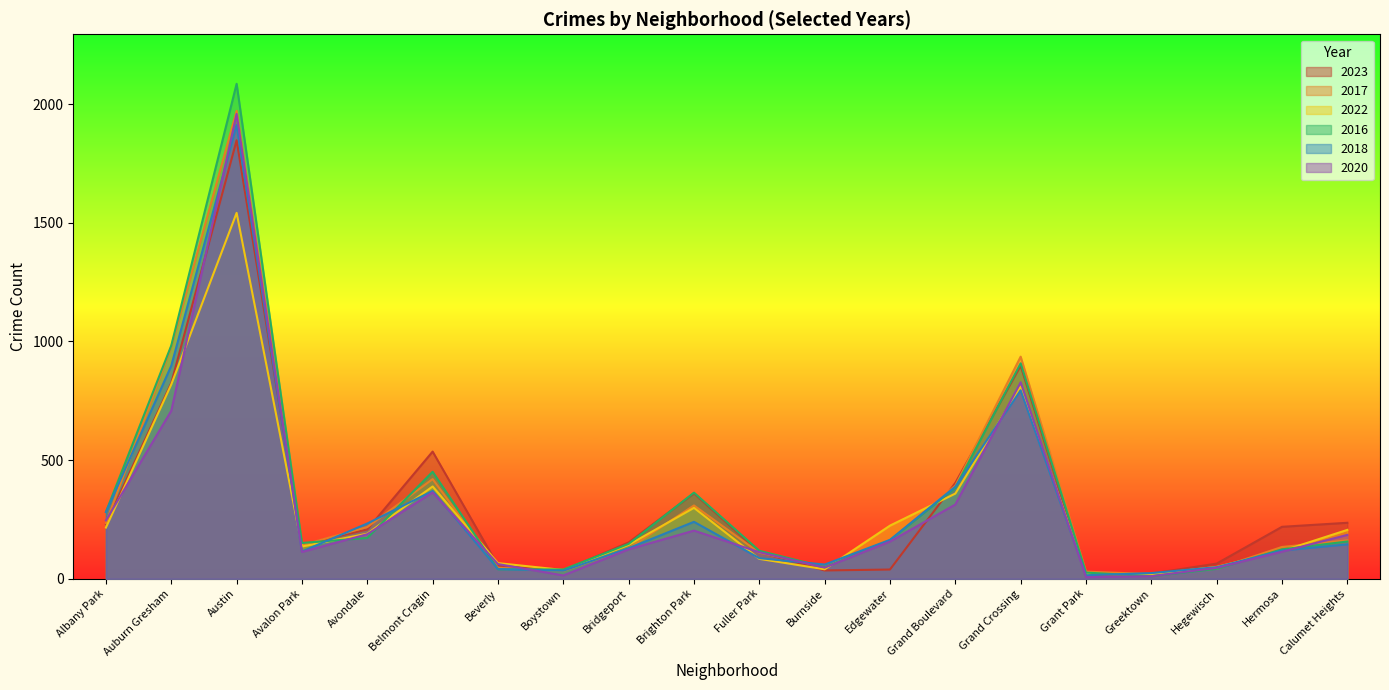

What is the value of the 2018 point at the 15th from the left?

794